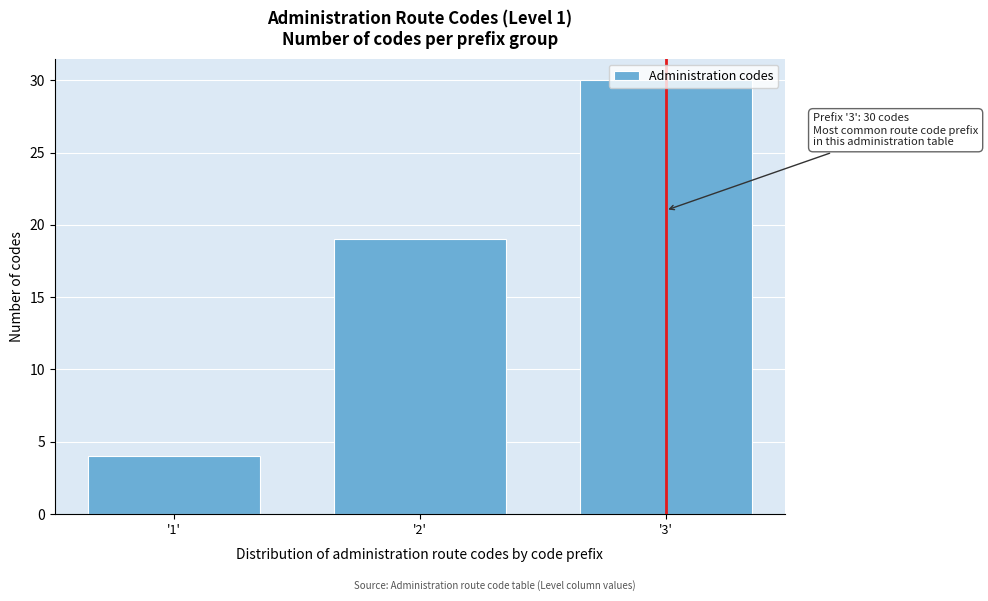

List the labels in order of value, smallest first.

'1', '2', '3'